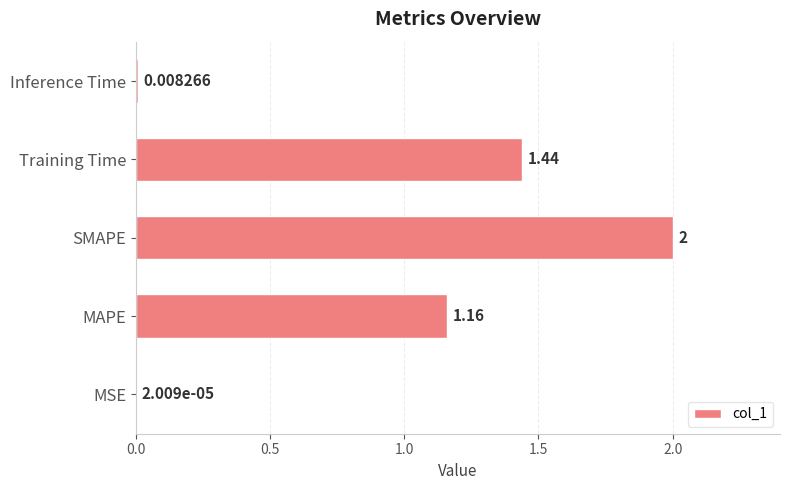

Between SMAPE and MSE, which is larger?

SMAPE